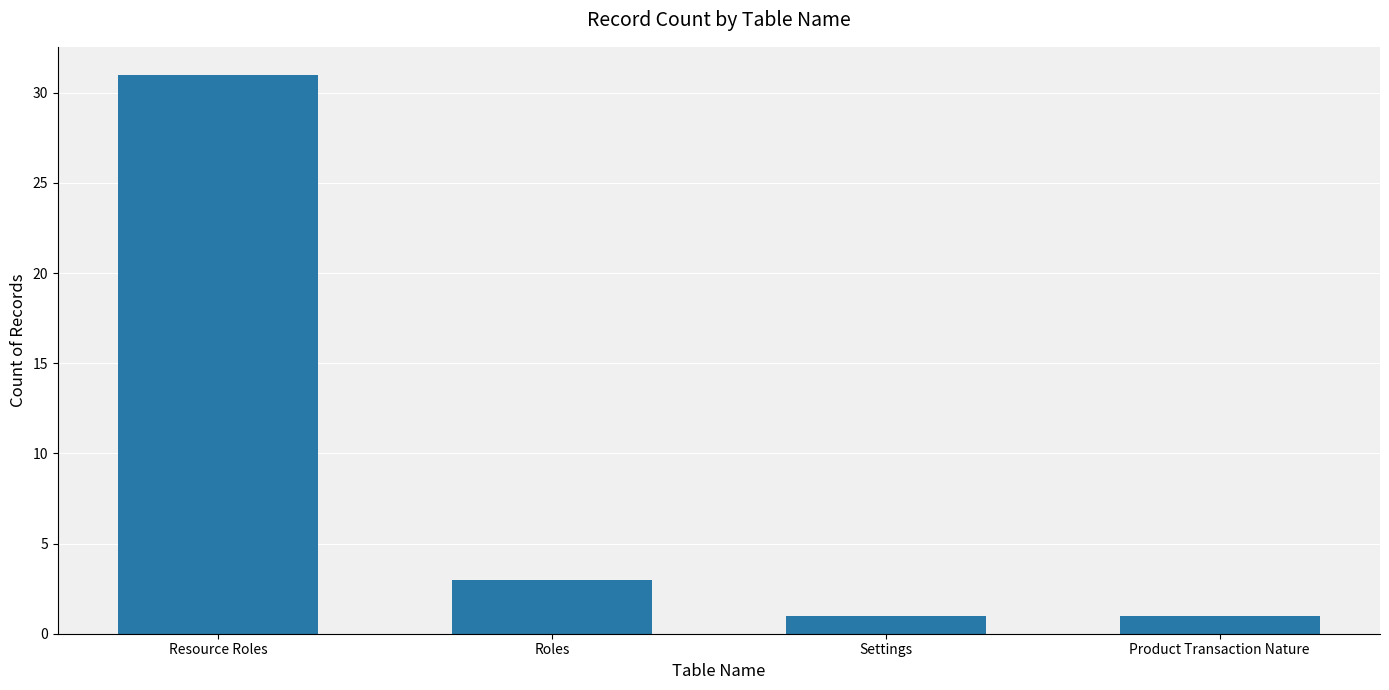

True or false: the data shows 2 at Settings.

False